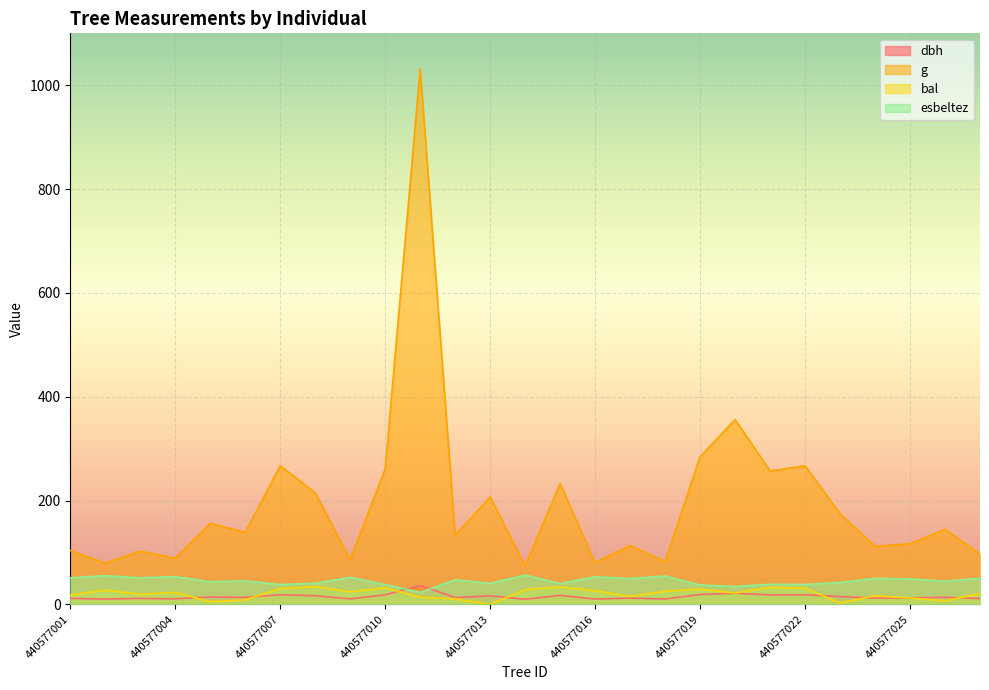

How many lines are shown in the chart?

4